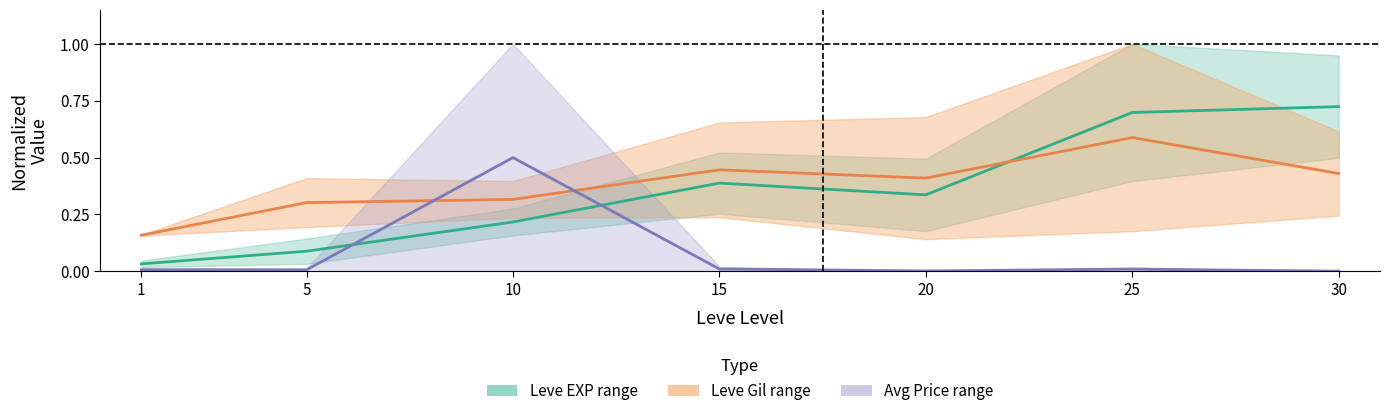

True or false: Leve EXP lower has a value of 0.3 at 20.

True